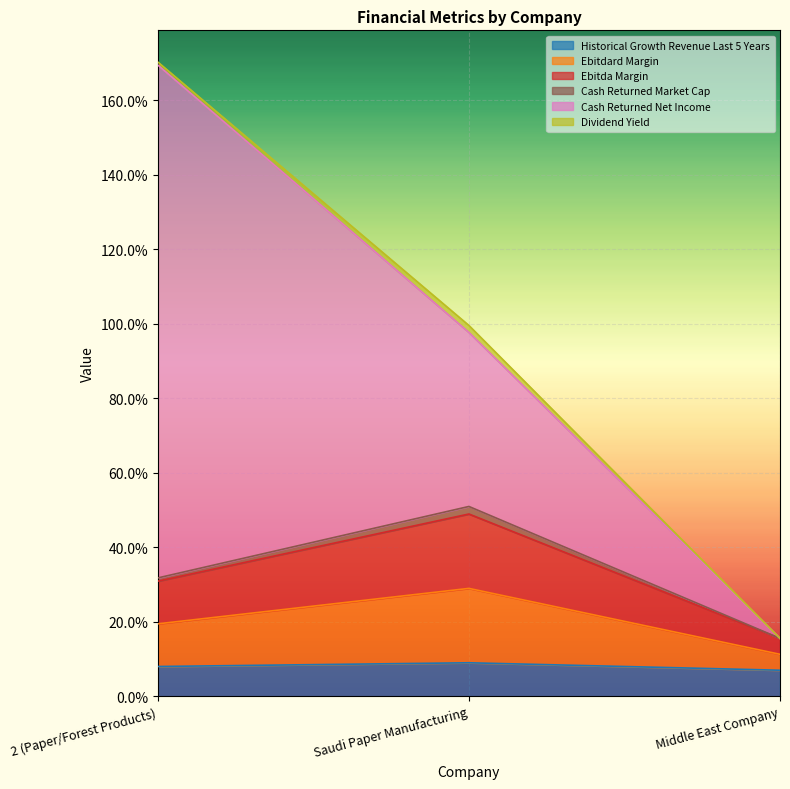

Does the chart display data point markers on the line(s)?

No